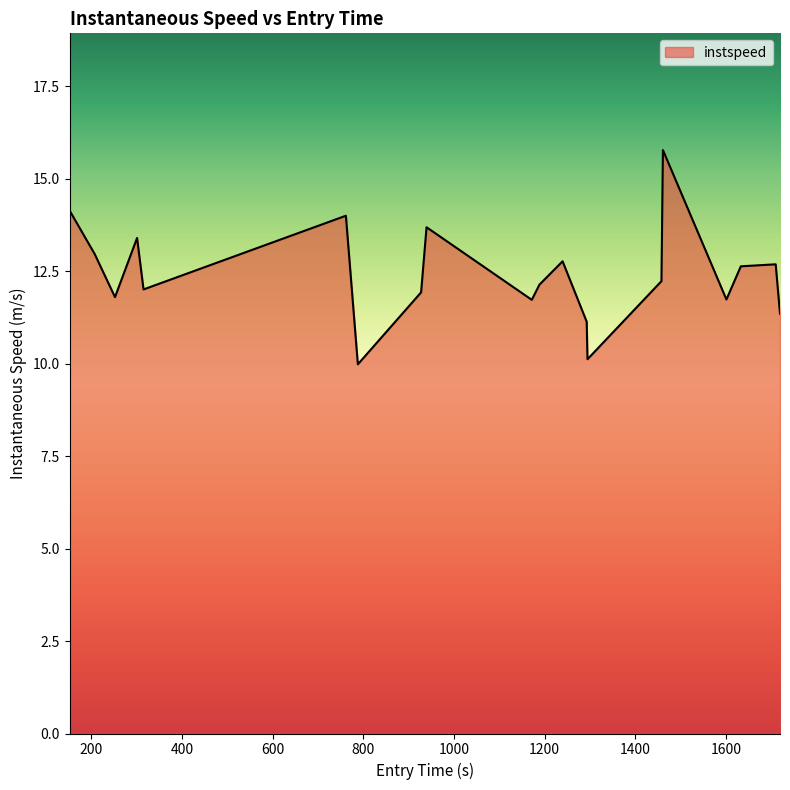

What is the difference between the maximum and minimum values?

5.8